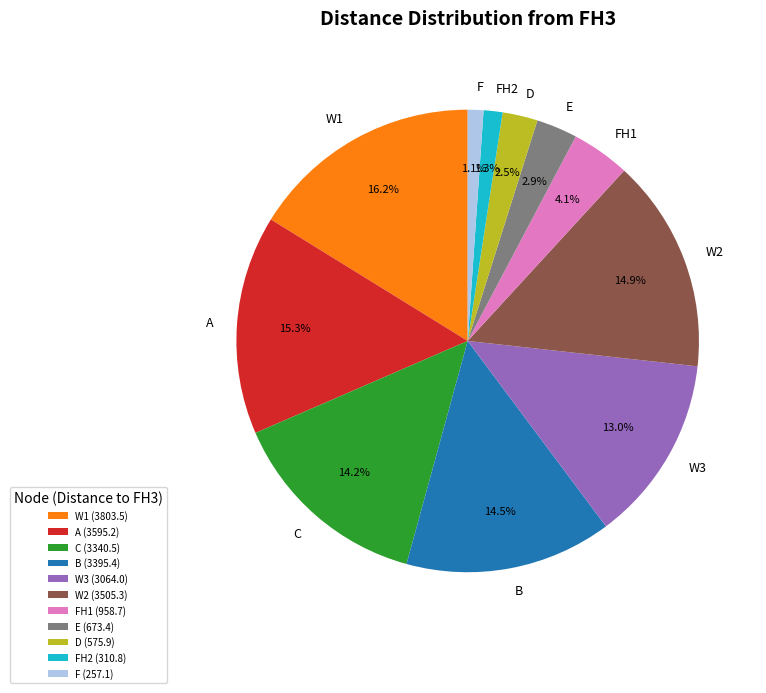

How many slices are in this pie chart?

11